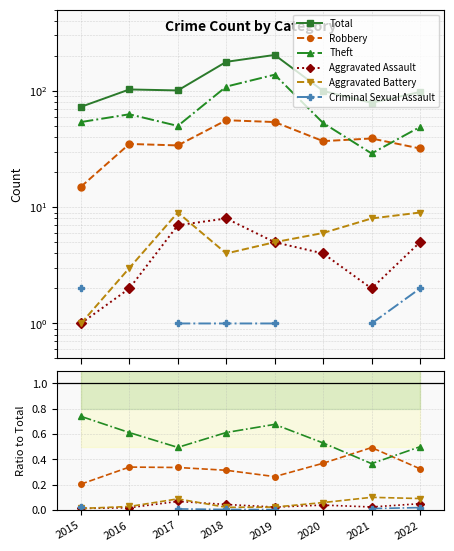

At which category does the chart reach its minimum across all series?

2019